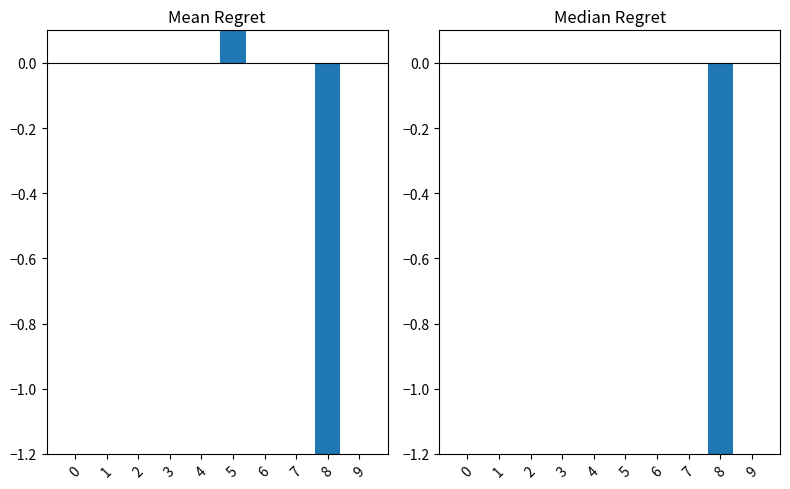

Is it true that Mean Regret equals -2.3 at 8?

True